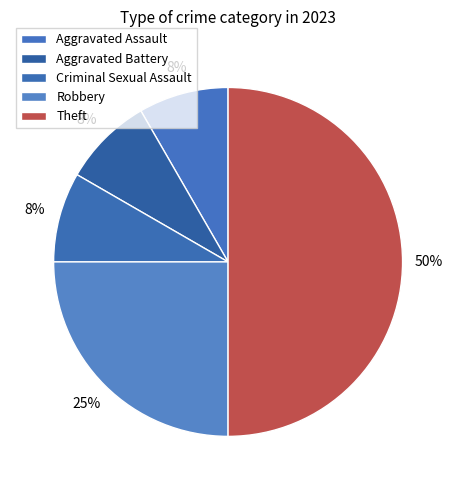

Between Robbery and Aggravated Battery, which is larger?

Robbery